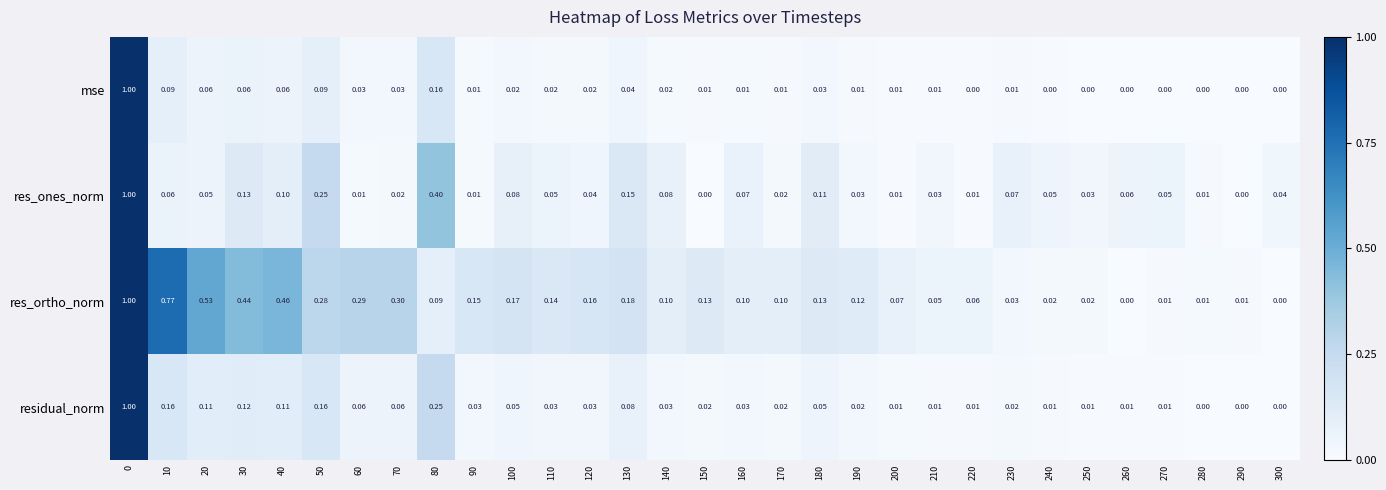

Is the value of res_ortho_norm at 130 greater than the value of mse at 40?

Yes